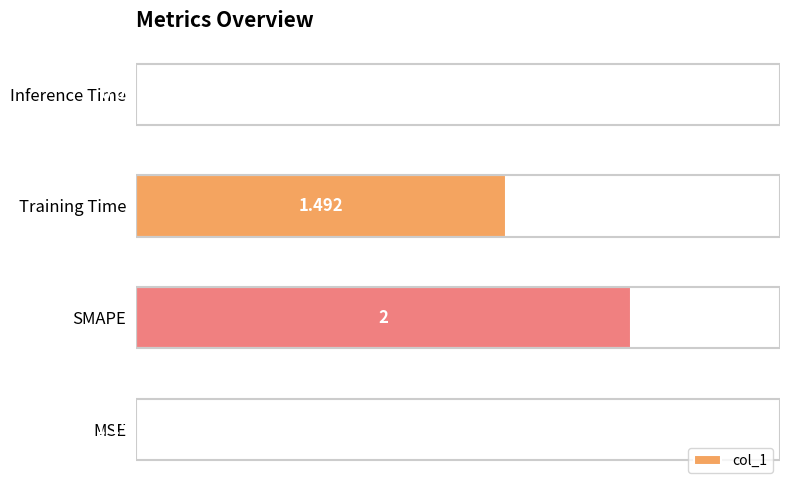

Which label corresponds to the largest value in the chart?

SMAPE